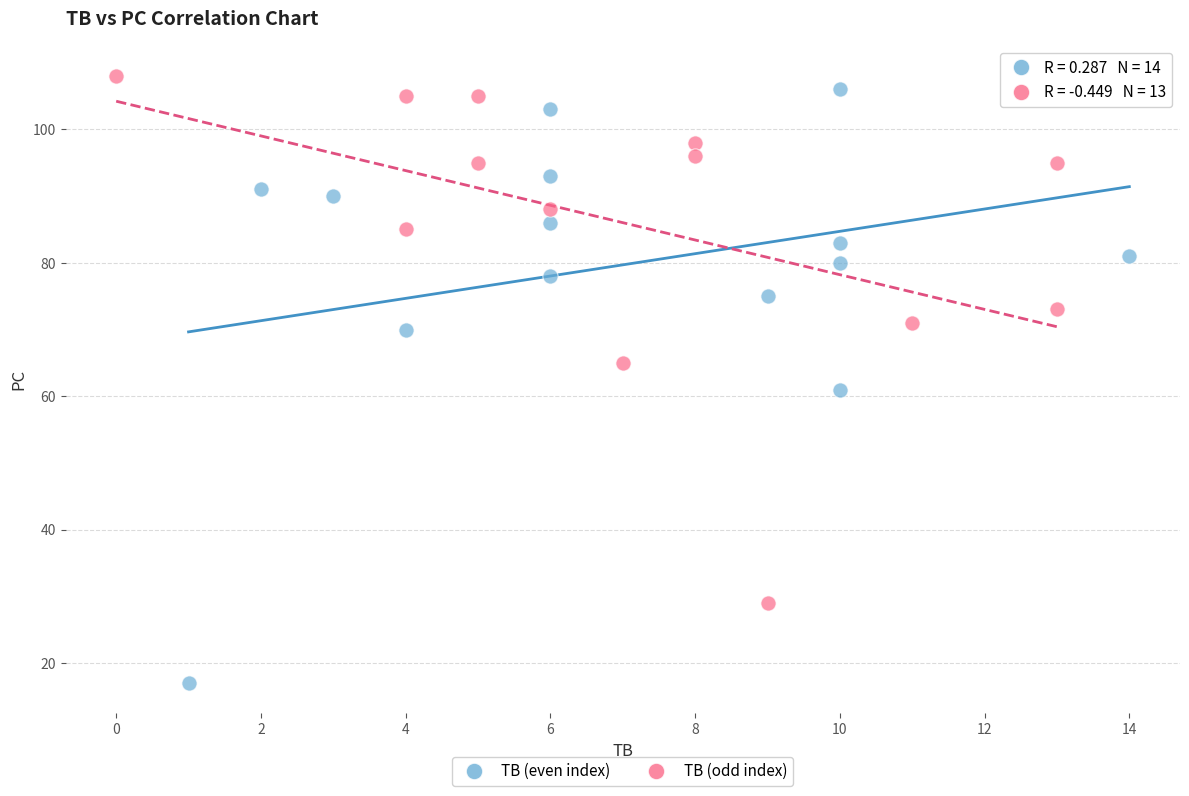

Which series contains the lowest Y value?

TB (even index)